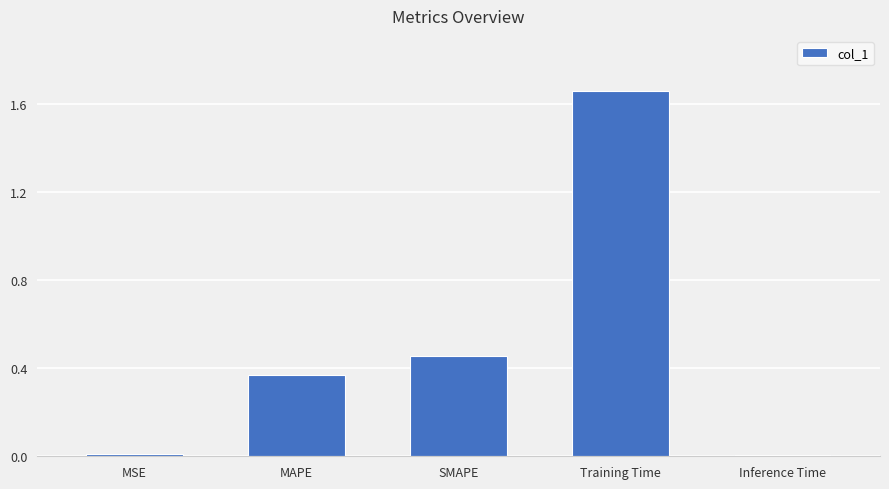

What is the label of the 2nd bar from the left?

MAPE